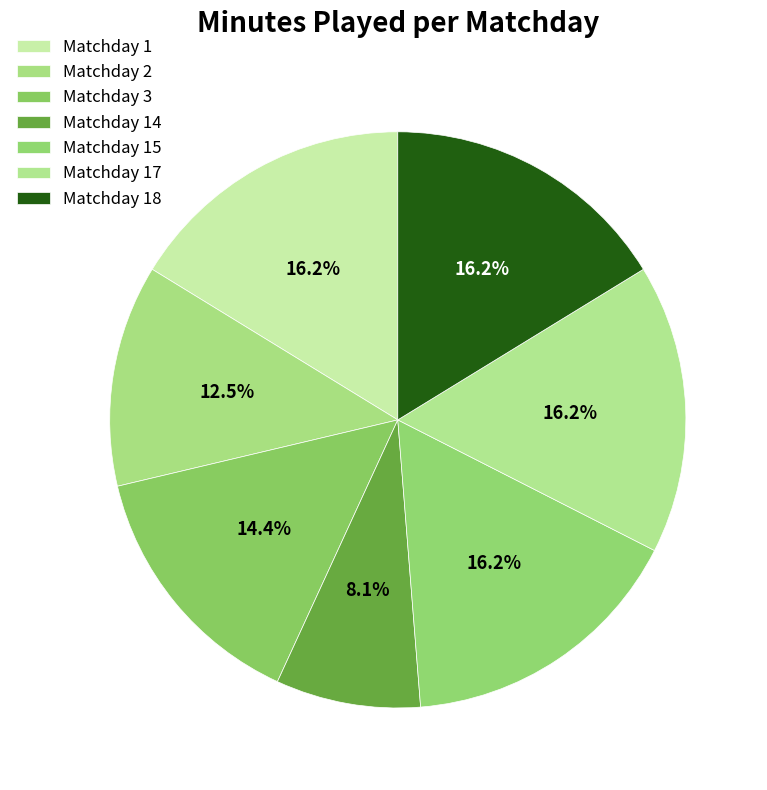

Which category has the biggest portion of the pie?

Matchday 1